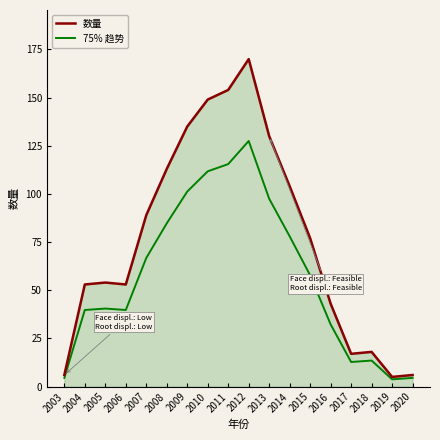

In 数量, how many points are higher than both neighbors (excluding endpoints)?

3